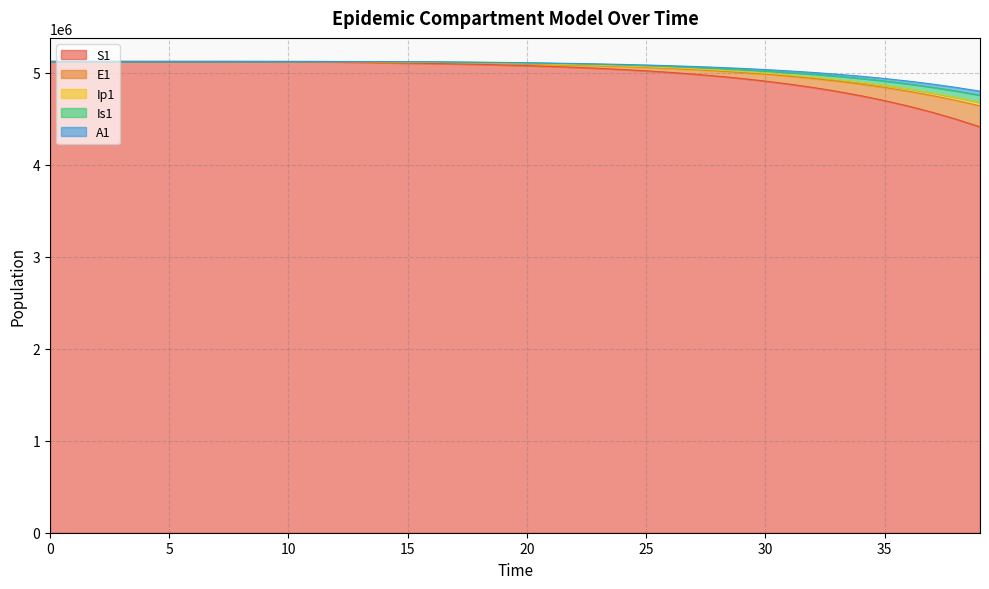

At 33, list the series in order from smallest to largest.

S1, E1, Ip1, Is1, A1